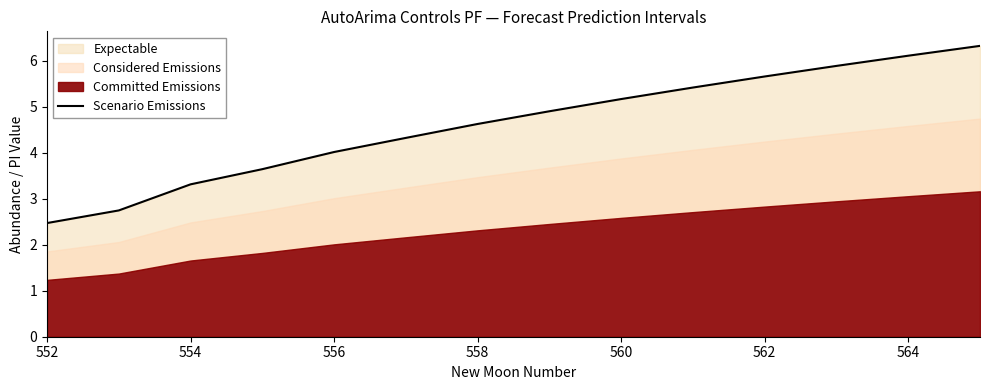

What is the maximum value shown in the chart?

6.3